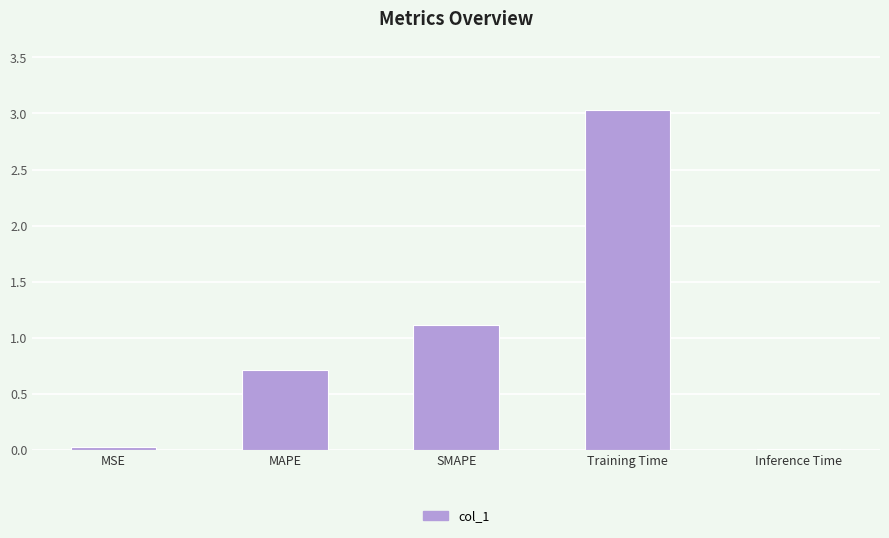

The chart shows a value of 1.1 at SMAPE. True or false?

True